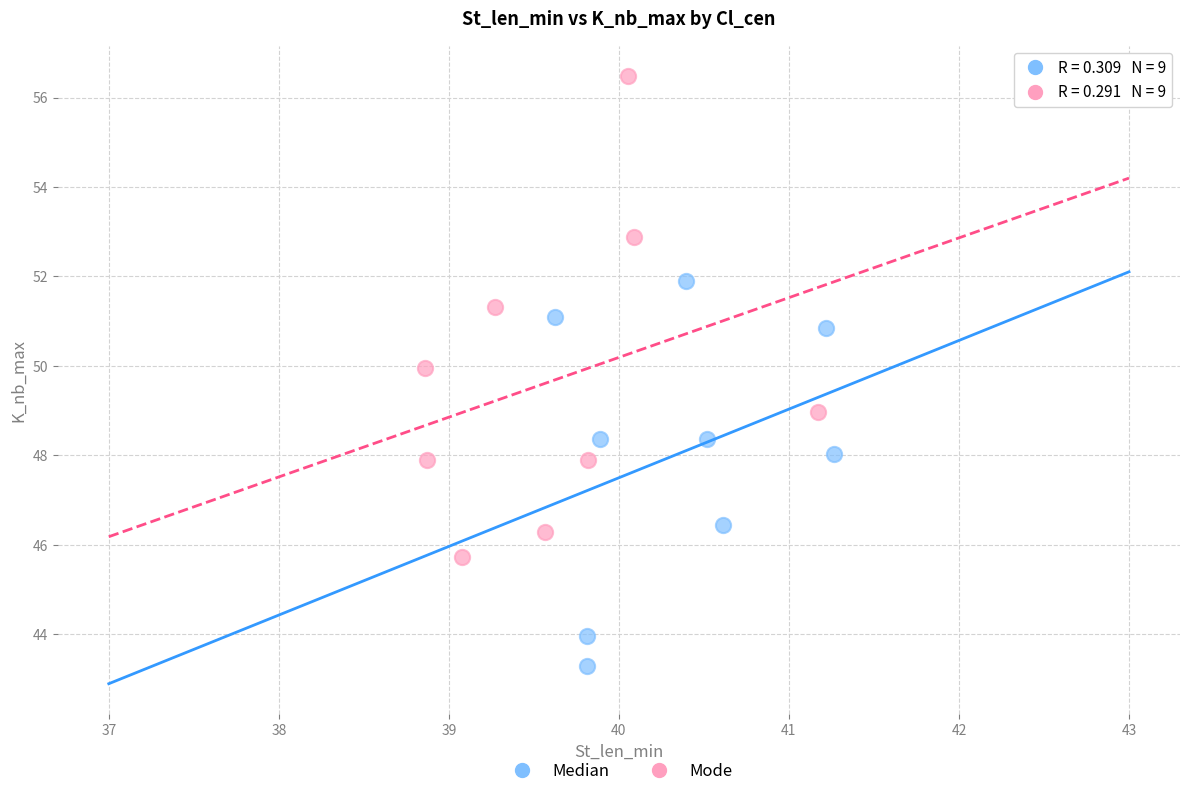

What are all the series names shown in the legend?

Median, Mode